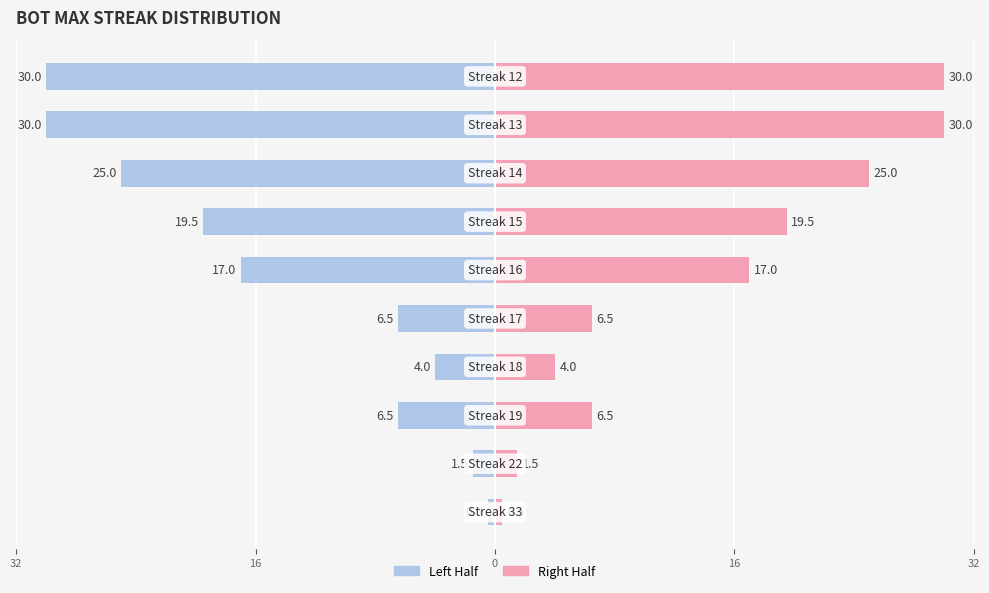

Which series has the largest total across all categories?

Right Half